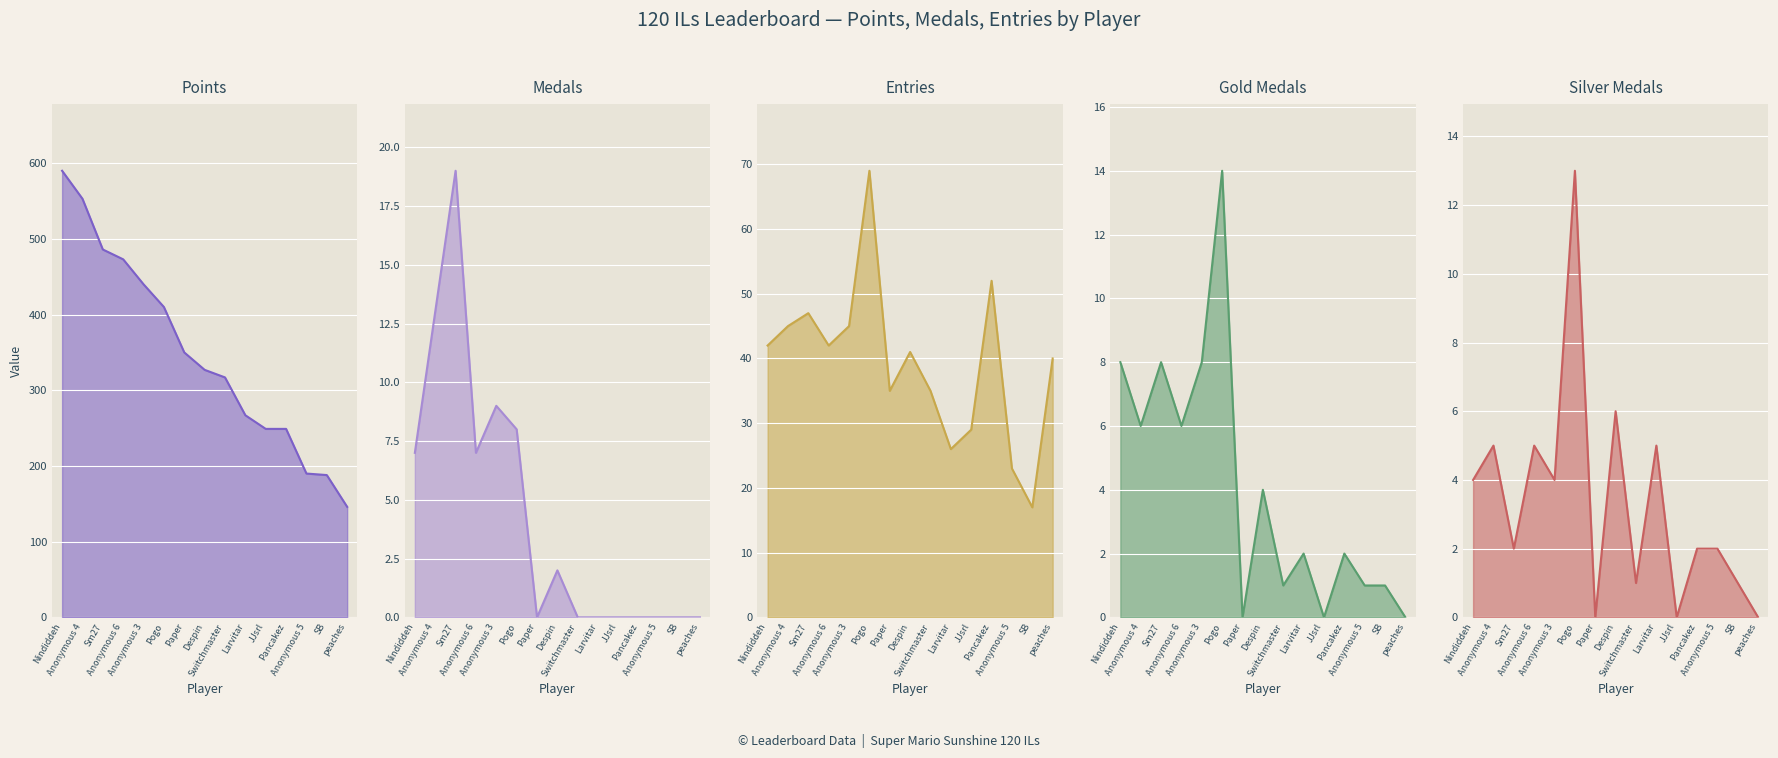

Reading left to right, transcribe all the data shown in this chart.

Points: 590	553	486	473	440	410	350	327	317	267	249	249	190	188	146
Medals: 7	13	19	7	9	8	0	2	0	0	0	0	0	0	0
Entries: 42	45	47	42	45	69	35	41	35	26	29	52	23	17	40
Gold: 8	6	8	6	8	14	0	4	1	2	0	2	1	1	0
Silver: 4	5	2	5	4	13	0	6	1	5	0	2	2	1	0